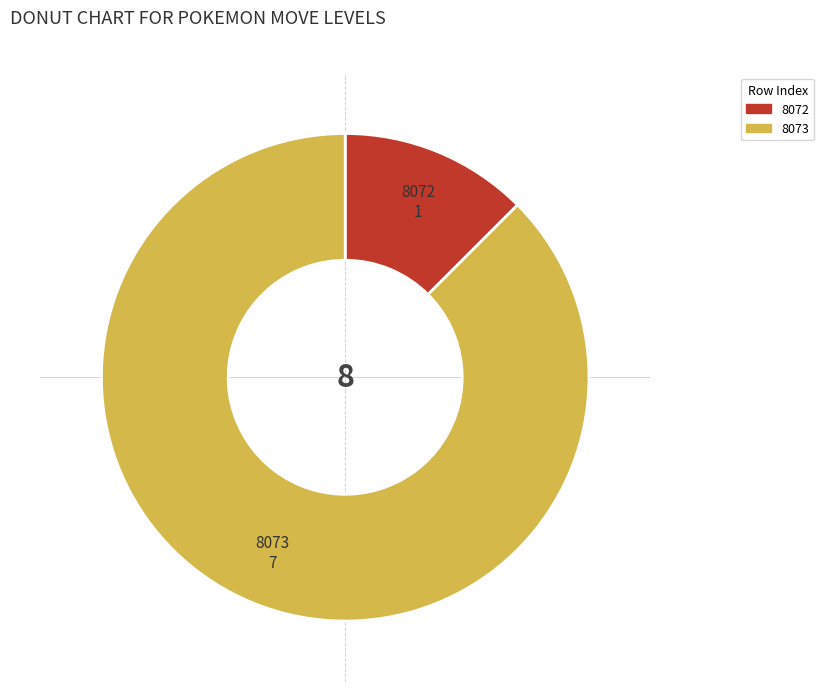

Between 8073 and 8072, which is larger?

8073